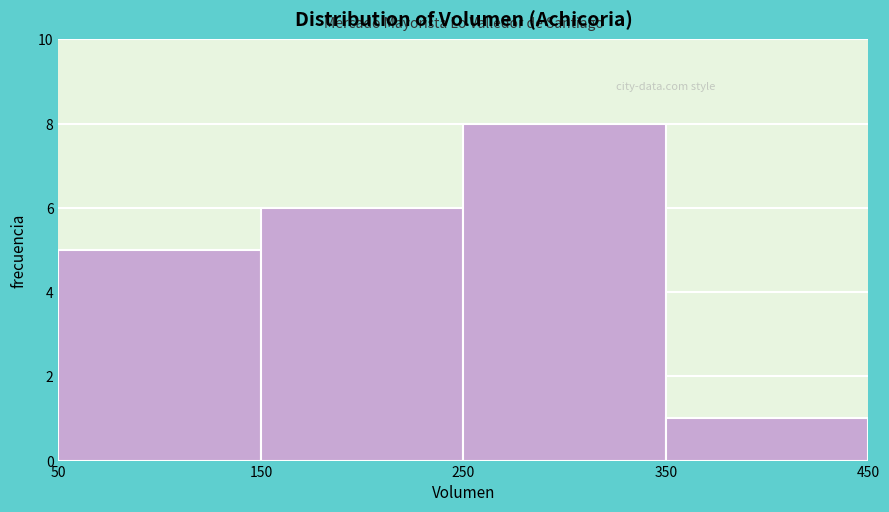

What is the height of the bar covering 150 to 250 on the x-axis? The values are not printed on the chart, so give them approximately, as read against the axis.

6